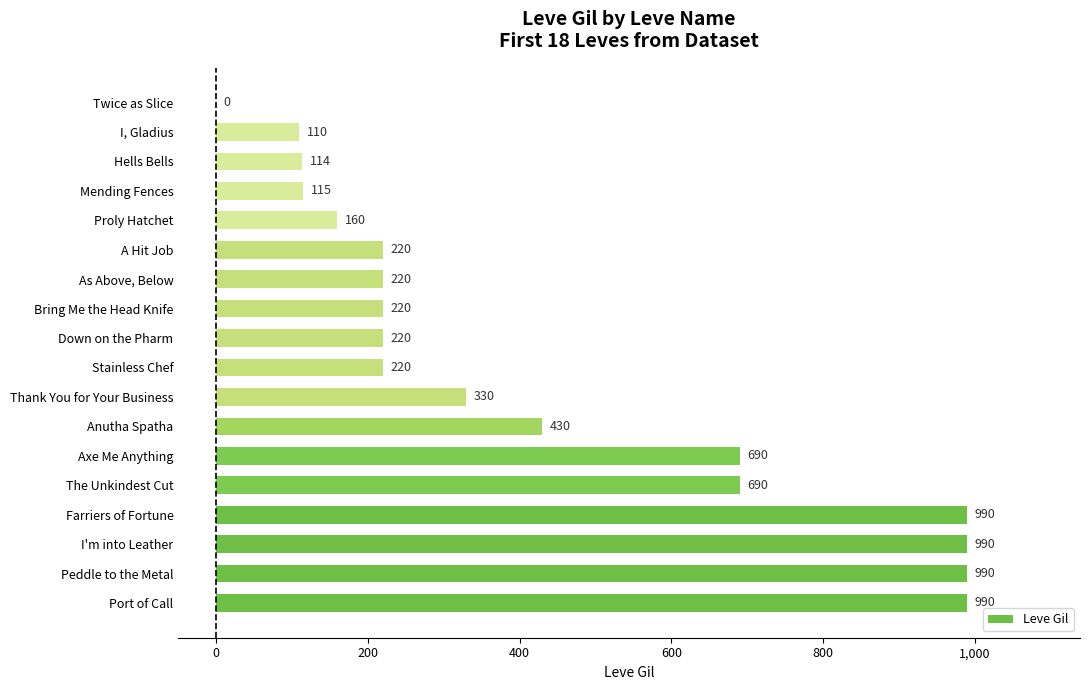

Reading top to bottom, what are all the values shown in this chart?

Twice as Slice=0	I, Gladius=110	Hells Bells=114	Mending Fences=115	Proly Hatchet=160	A Hit Job=220	As Above, Below=220	Bring Me the Head Knife=220	Down on the Pharm=220	Stainless Chef=220	Thank You for Your Business=330	Anutha Spatha=430	Axe Me Anything=690	The Unkindest Cut=690	Farriers of Fortune=990	I'm into Leather=990	Peddle to the Metal=990	Port of Call=990